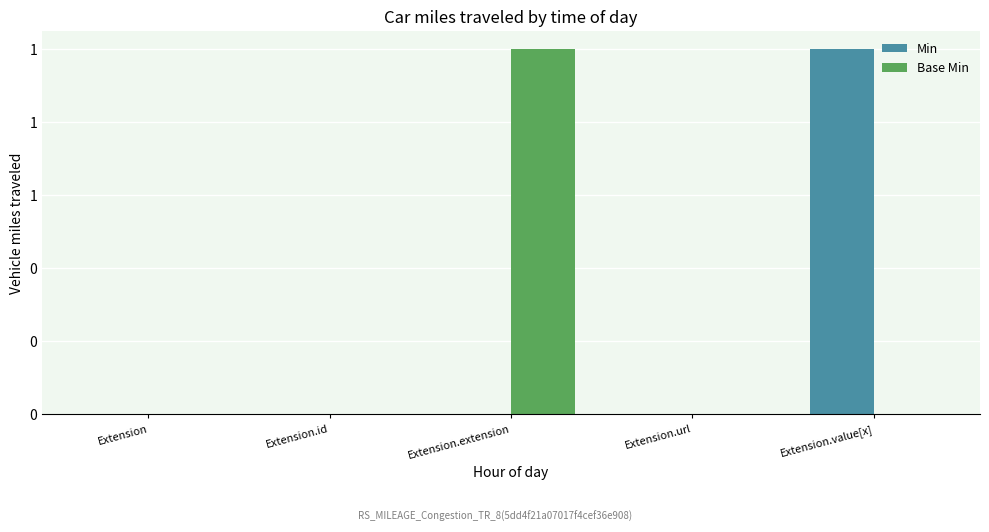

What are all the series names shown in the legend?

Min, Base Min